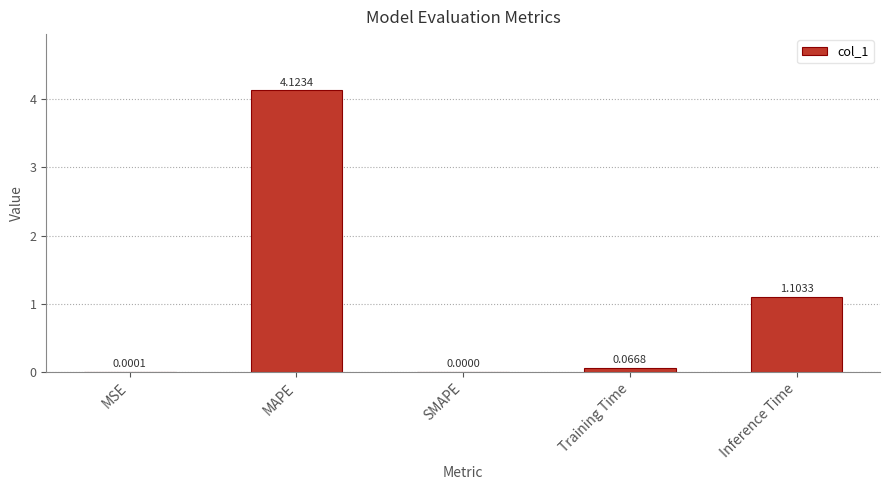

Which label corresponds to the largest value in the chart?

MAPE